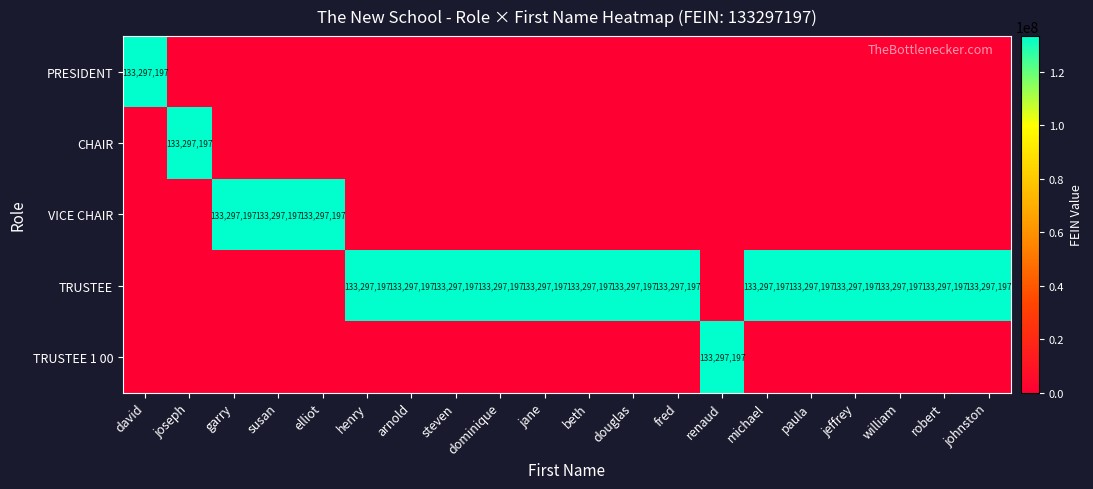

The TRUSTEE series shows 92375210 at beth. True or false?

False